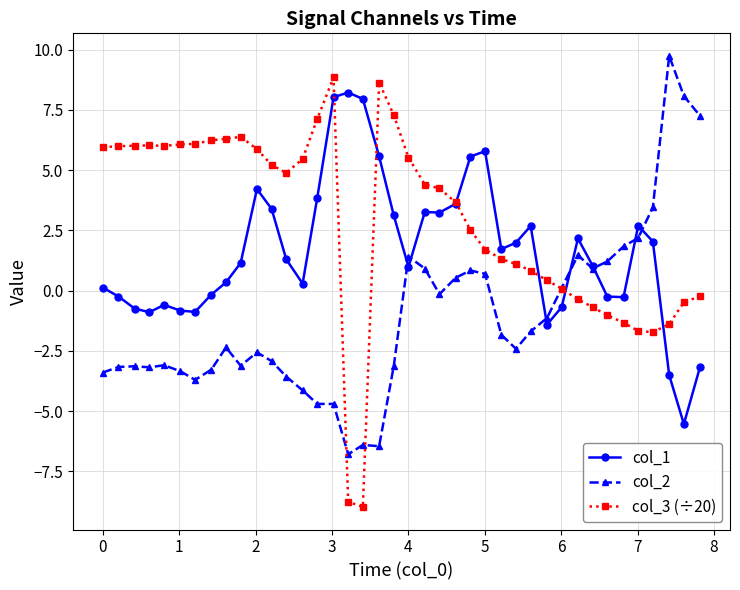

What is the value of the col_2 point at the 2nd from the left?

-3.2